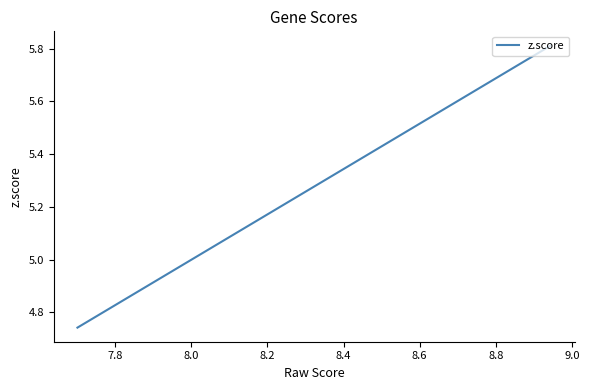

The chart shows a value of 10.0 at 7.8. True or false?

False